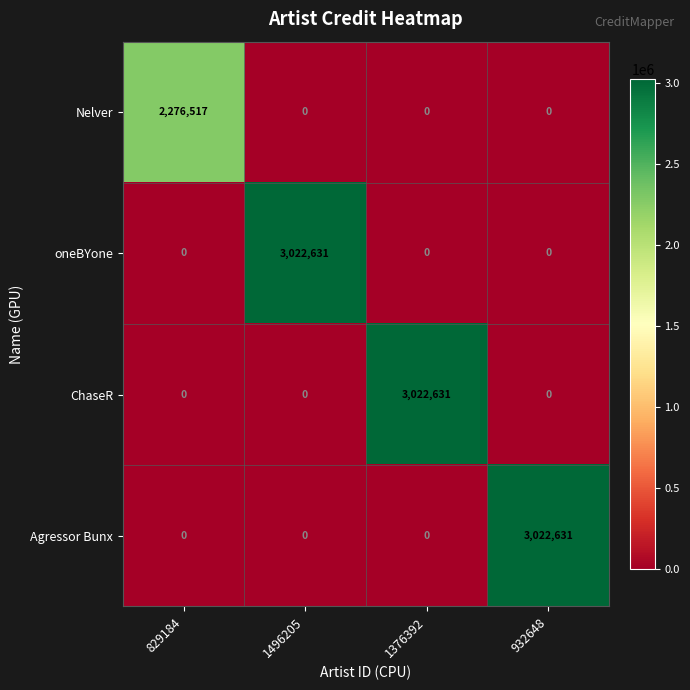

Between 829184 and 1376392, which series saw the biggest shift?

ChaseR